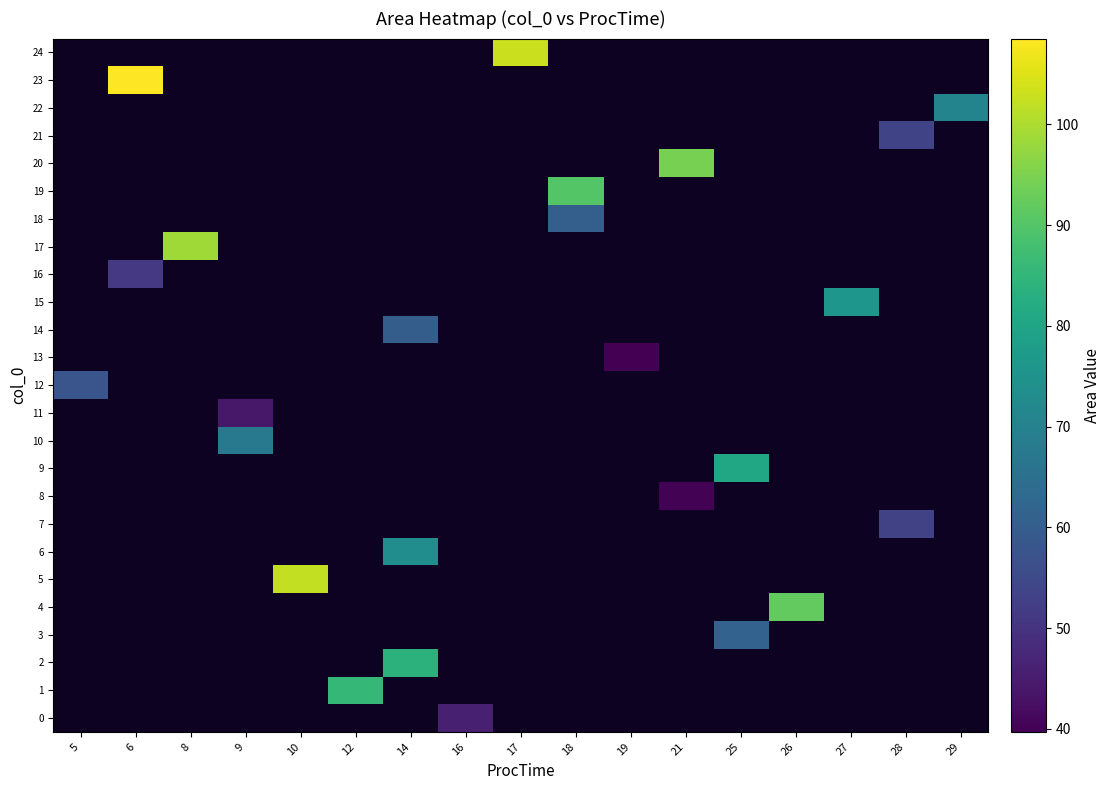

Between 12 and 18, which is larger?

18